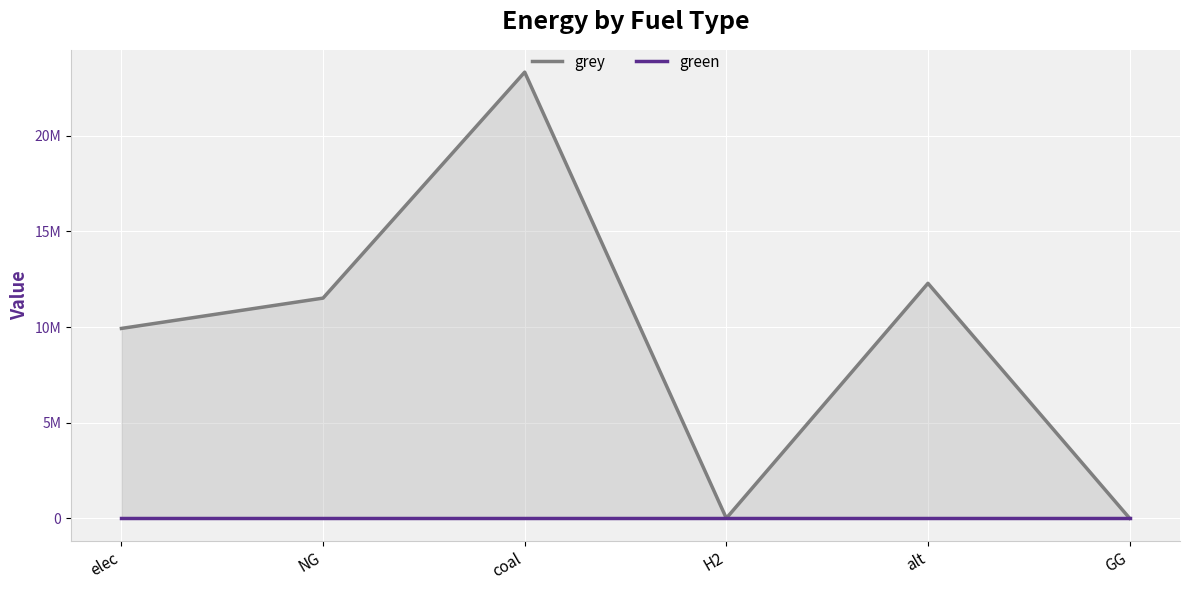

How many lines are shown in the chart?

2